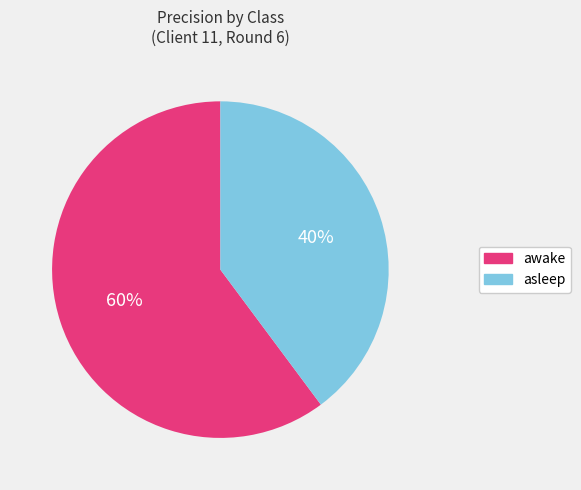

What is the smallest slice in the pie chart?

asleep